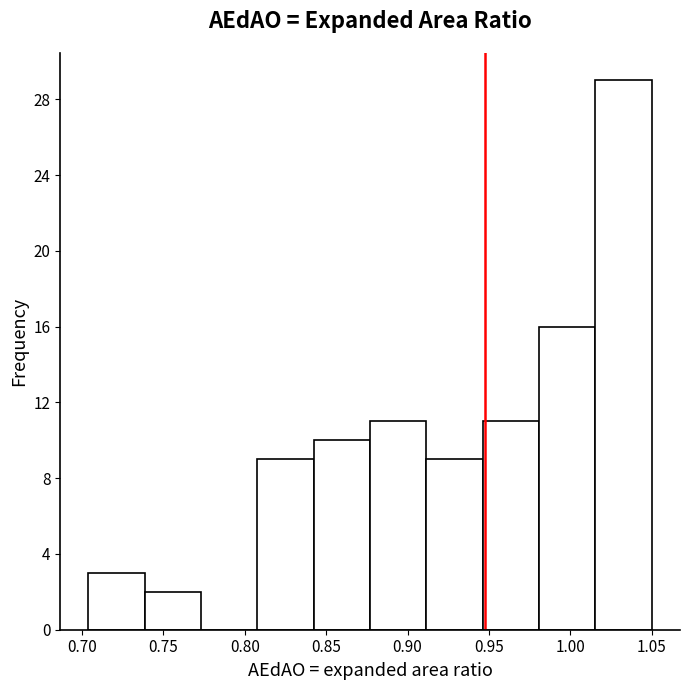

Reading left to right, transcribe this chart: for each bar, give the range it covers on the x-axis and its height. Neither the bar edges nor the heights are printed on the chart, so give them approximately, as read against the axes.

0.705 to 0.740: 3
0.740 to 0.775: 2
0.775 to 0.810: 0
0.810 to 0.840: 9
0.840 to 0.875: 10
0.875 to 0.910: 11
0.910 to 0.945: 9
0.945 to 0.980: 11
0.980 to 1.015: 16
1.015 to 1.050: 29